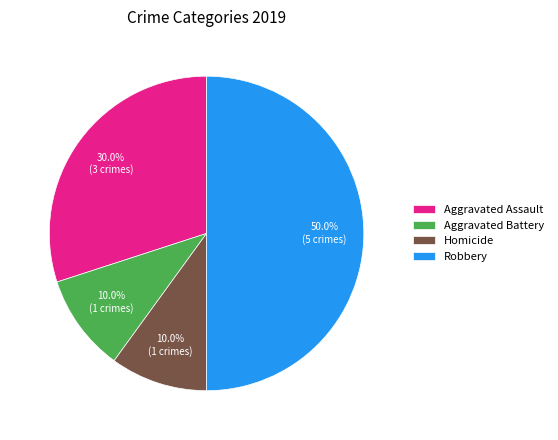

Approximately how many times larger is the value at Robbery compared to Homicide?

5.0